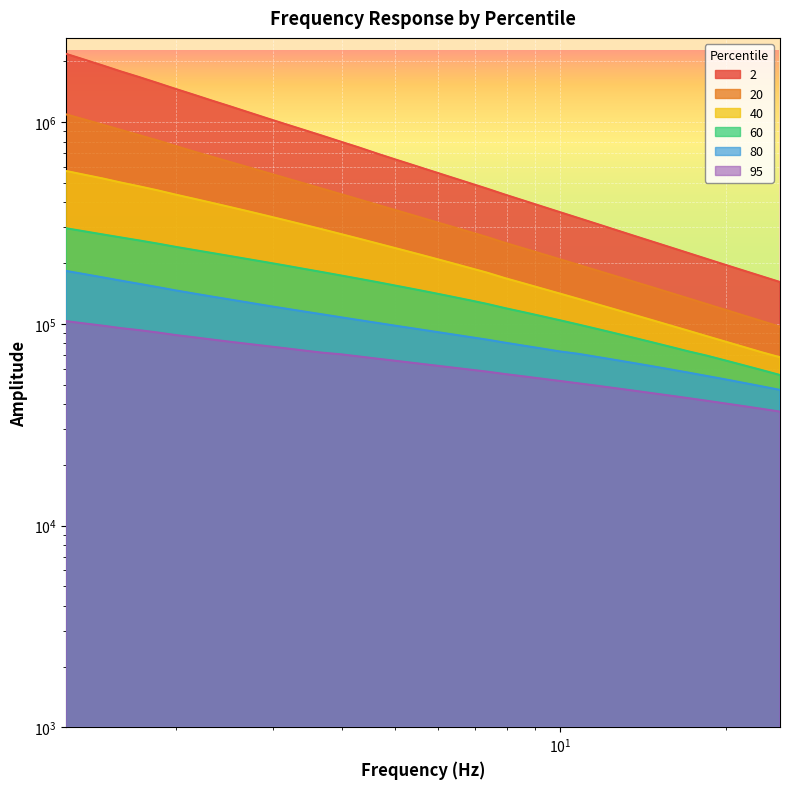

What is the difference between the maximum and second lowest values in the 2 series?

2003900